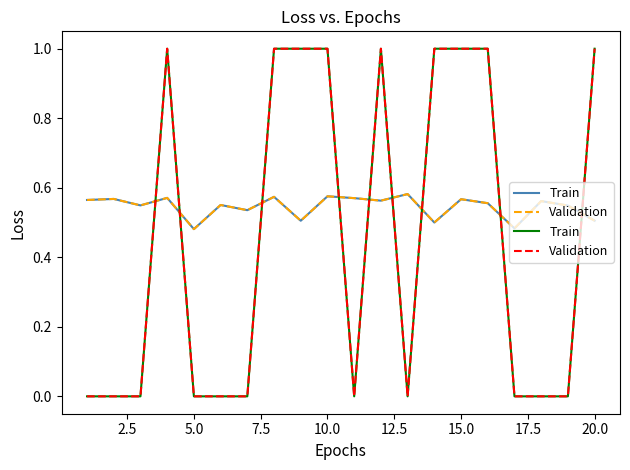

Between 2.5 and 12.5, which series saw the biggest shift?

Train